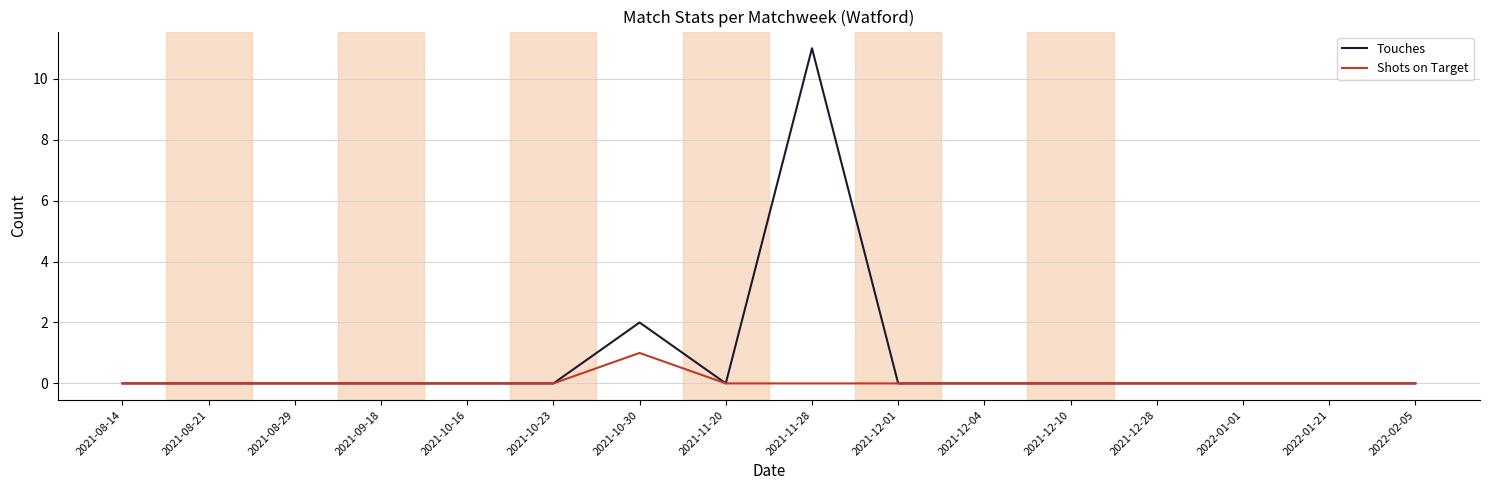

Which series has the largest range (max minus min)?

Touches